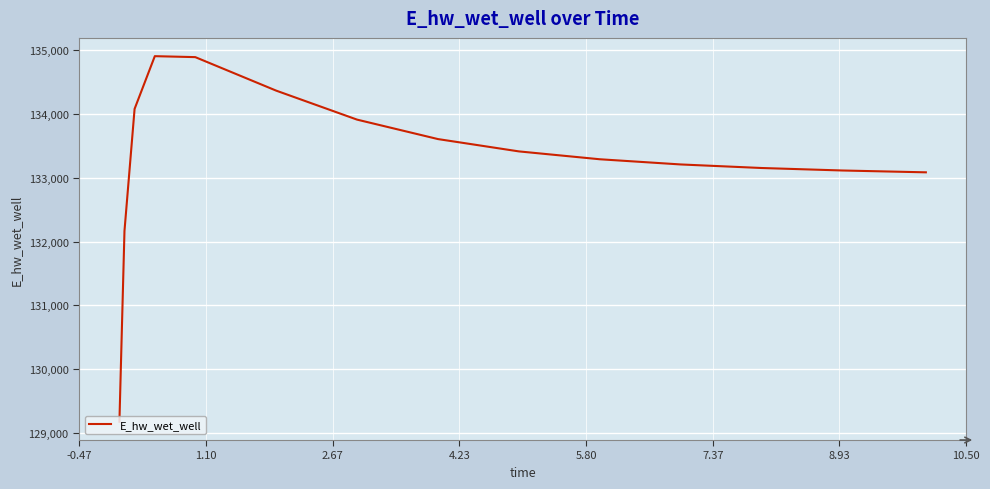

What is the difference between the maximum and minimum values?

5732.6